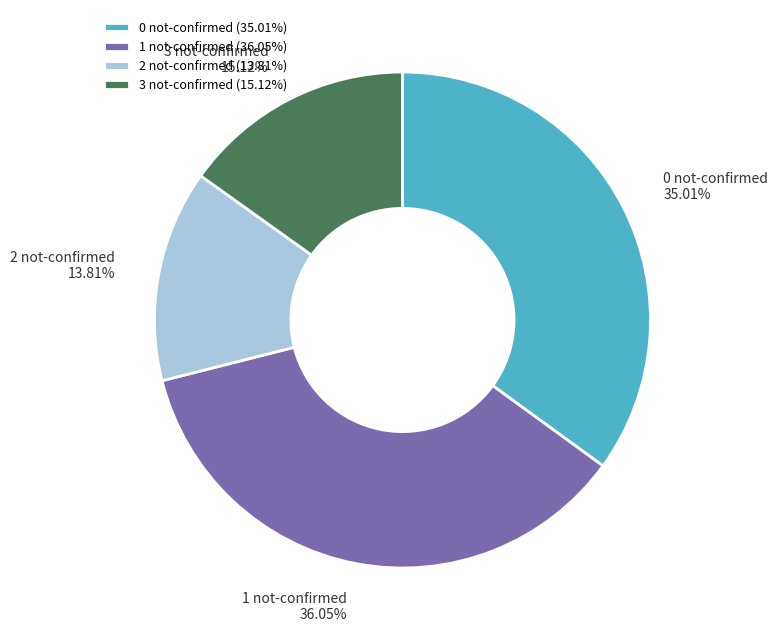

Does 1 not-confirmed account for over 50% of the chart?

No